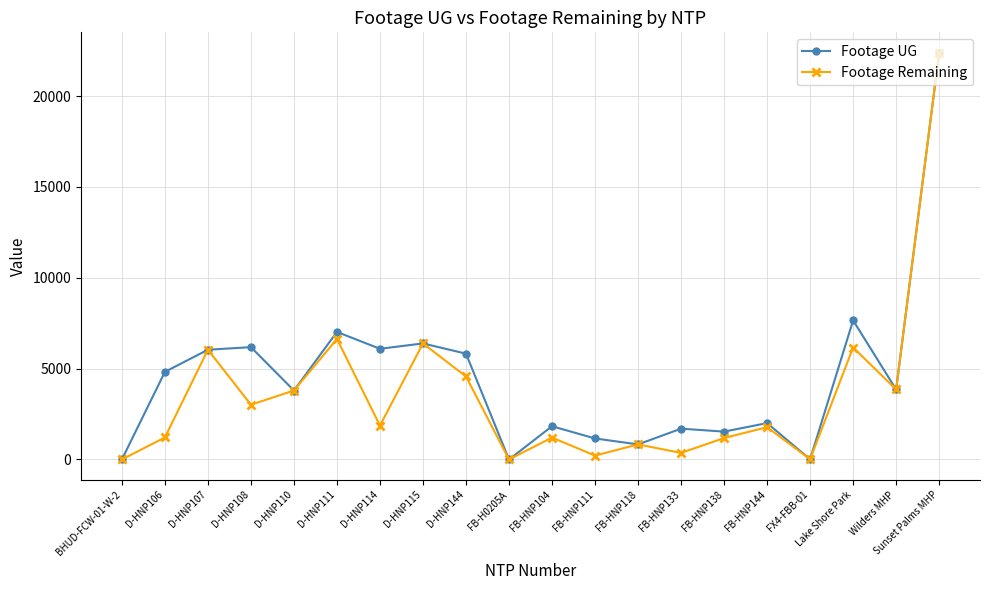

How many values in the Footage UG series are below 3853?

10